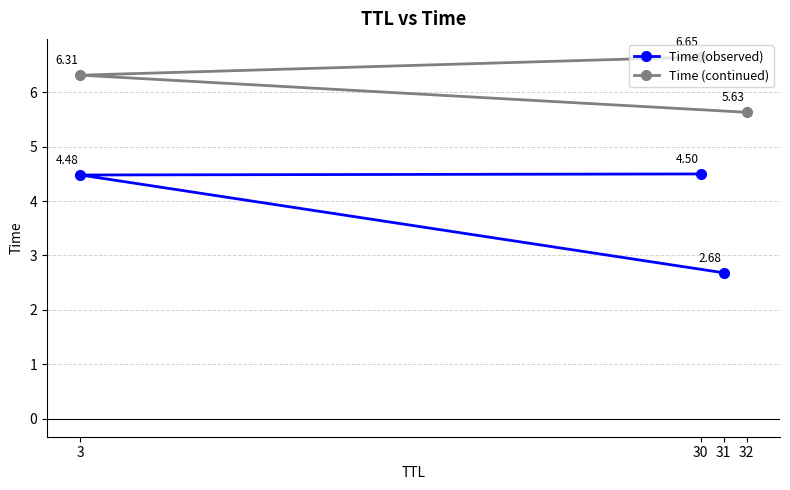

List the labels in order of Time (continued) value, smallest first.

32, 3, 30